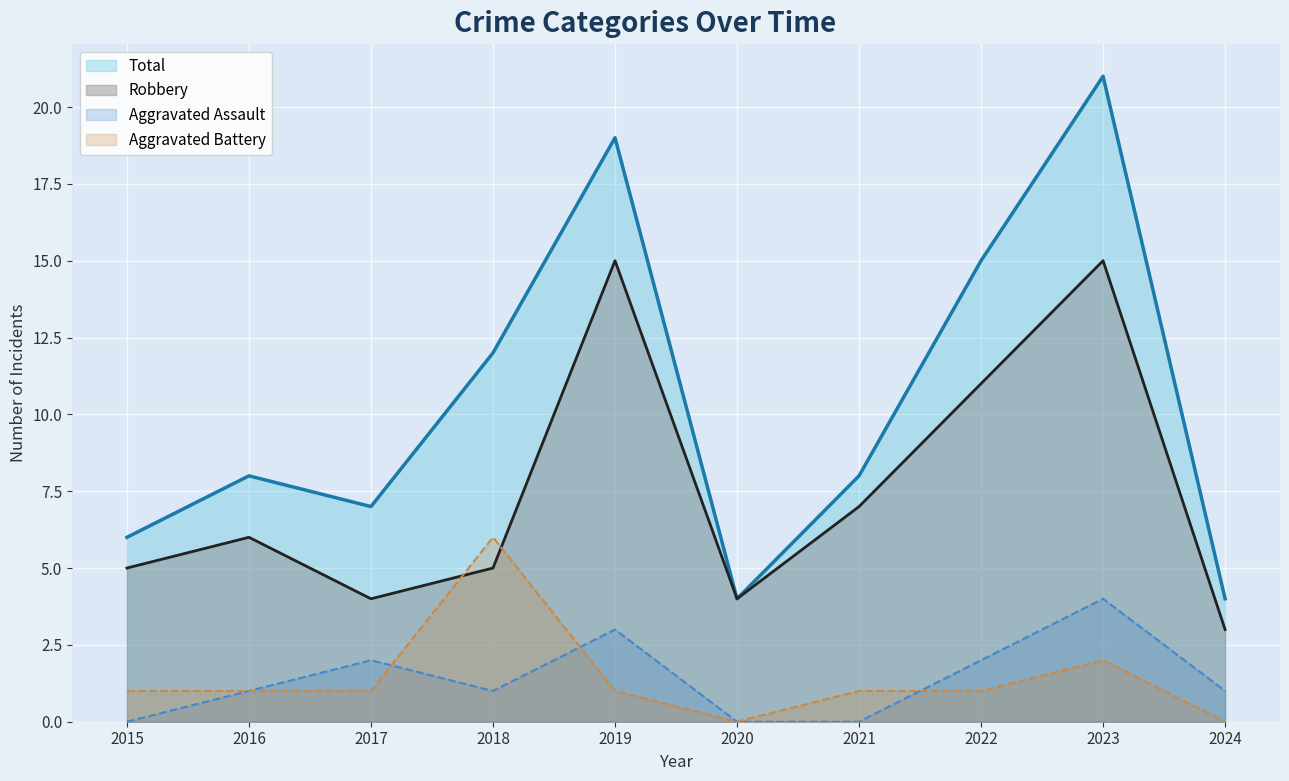

What is the total value across all series at 2022?

29